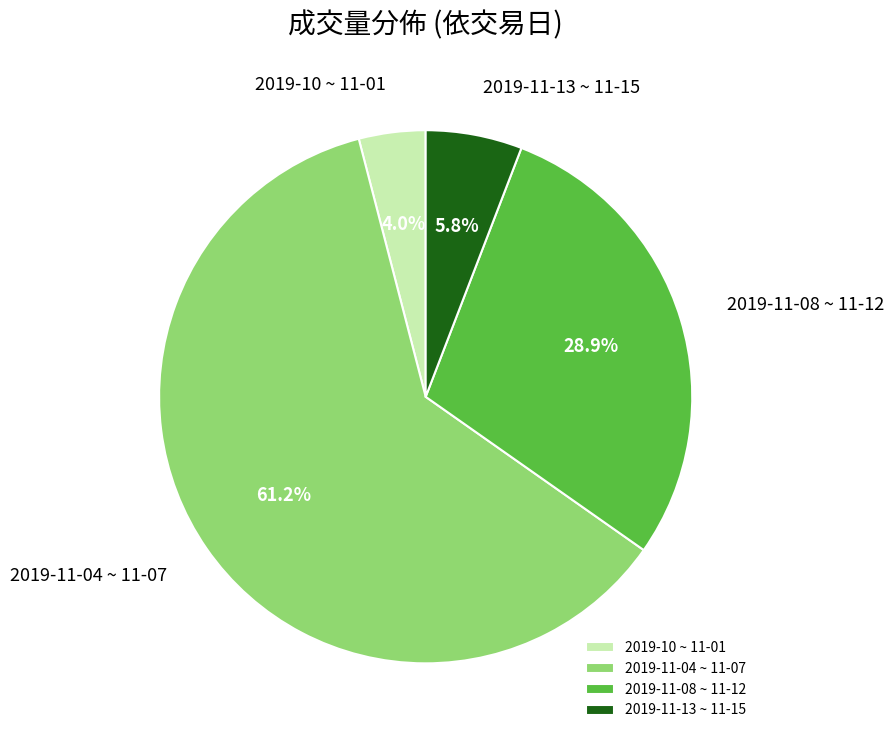

Does any single category account for the majority?

Yes